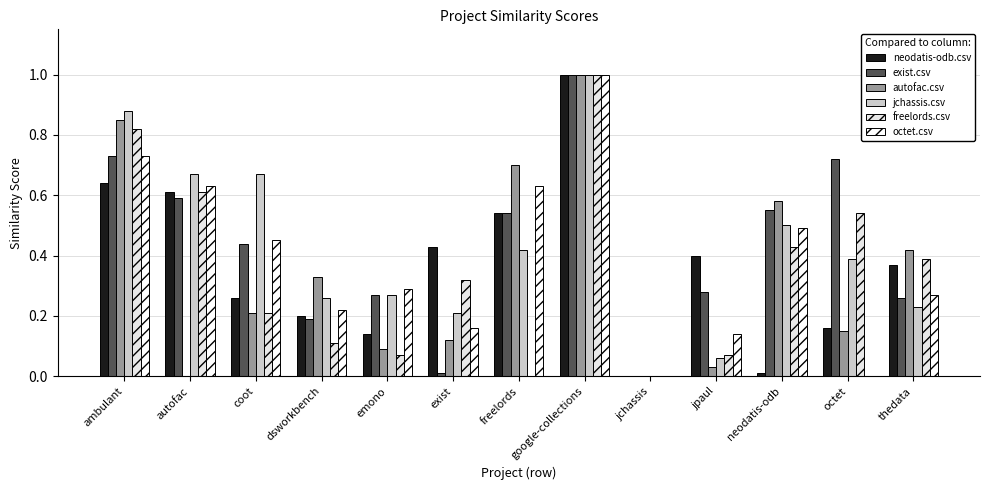

Which label corresponds to the largest value in the chart?

google-collections